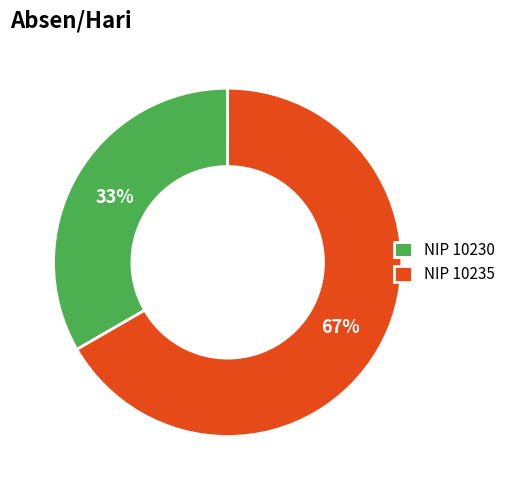

What is the smallest slice in the pie chart?

NIP 10230